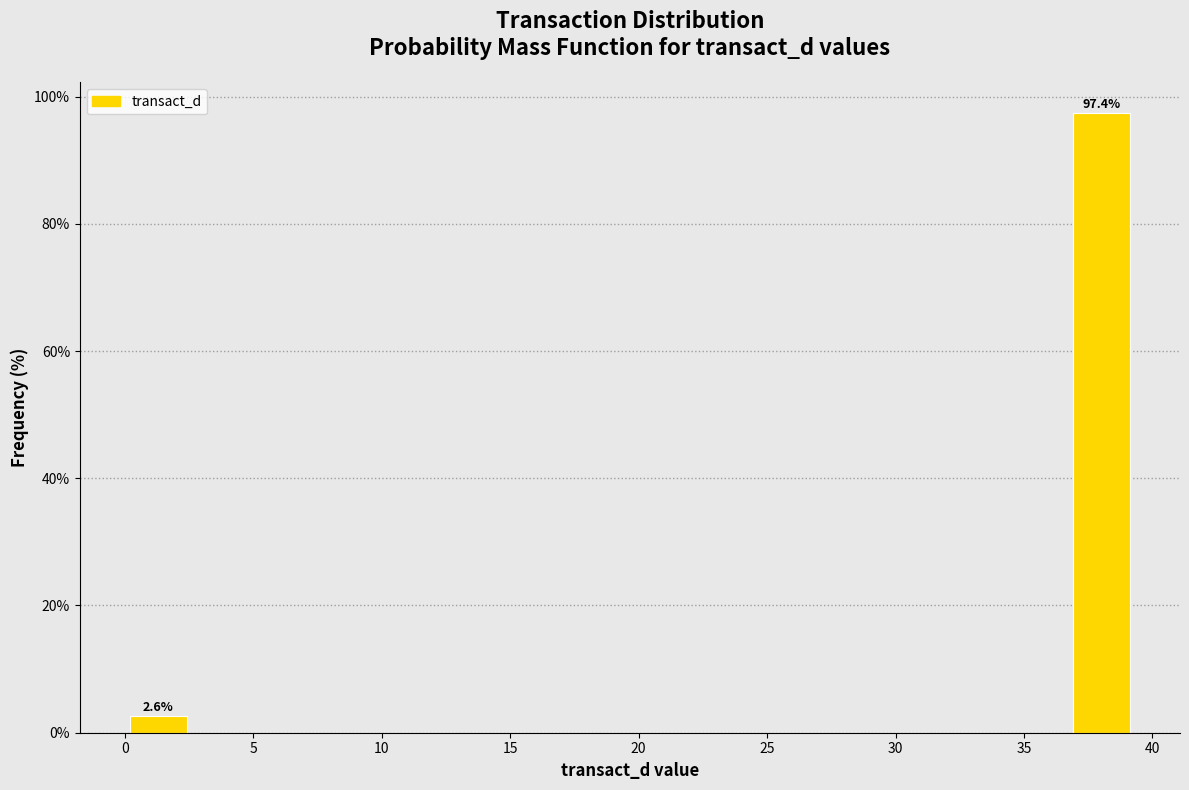

Over which range of the x-axis is the bar tallest?

36.5 to 39.5